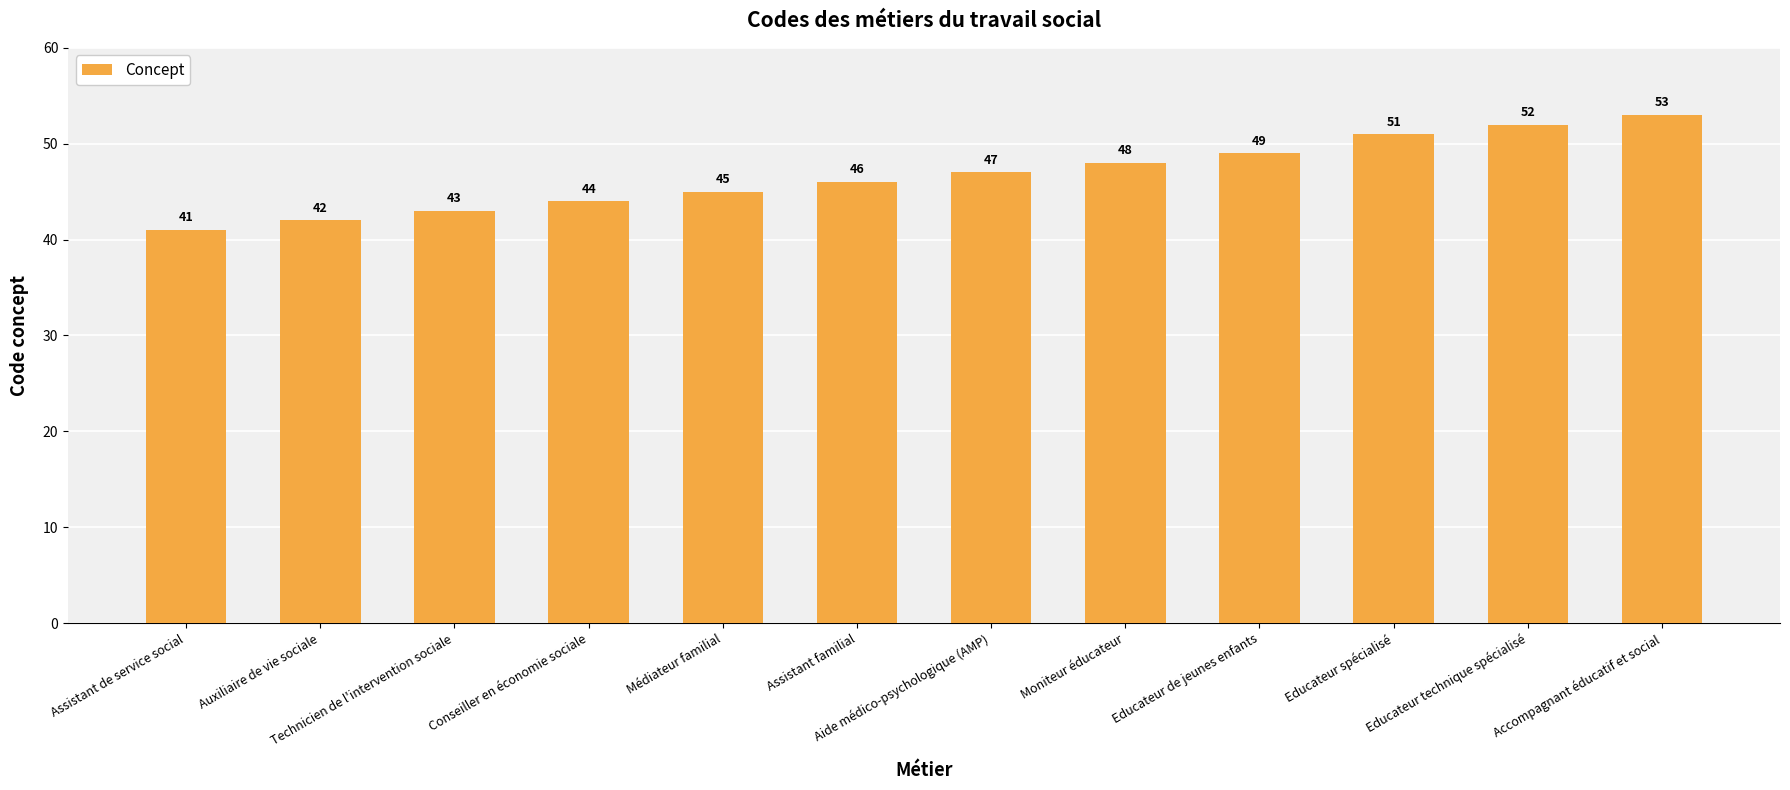

How many data points are less than 47?

6